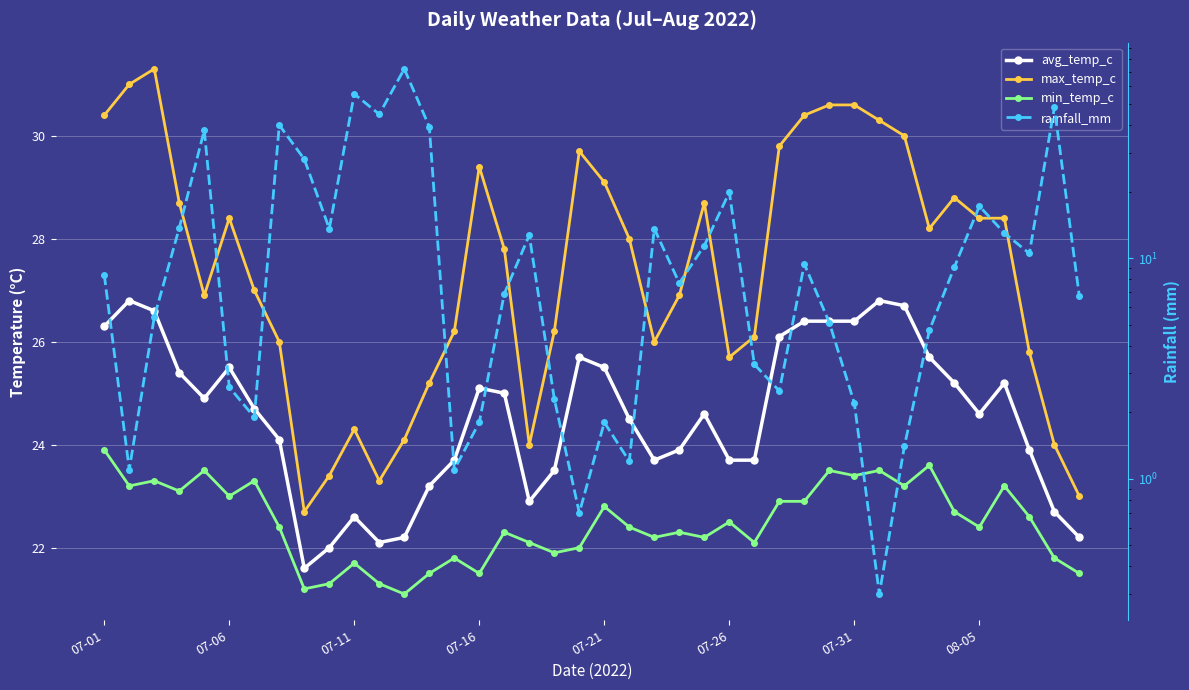

Is it true that min_temp_c equals 35.9 at 07-16?

False